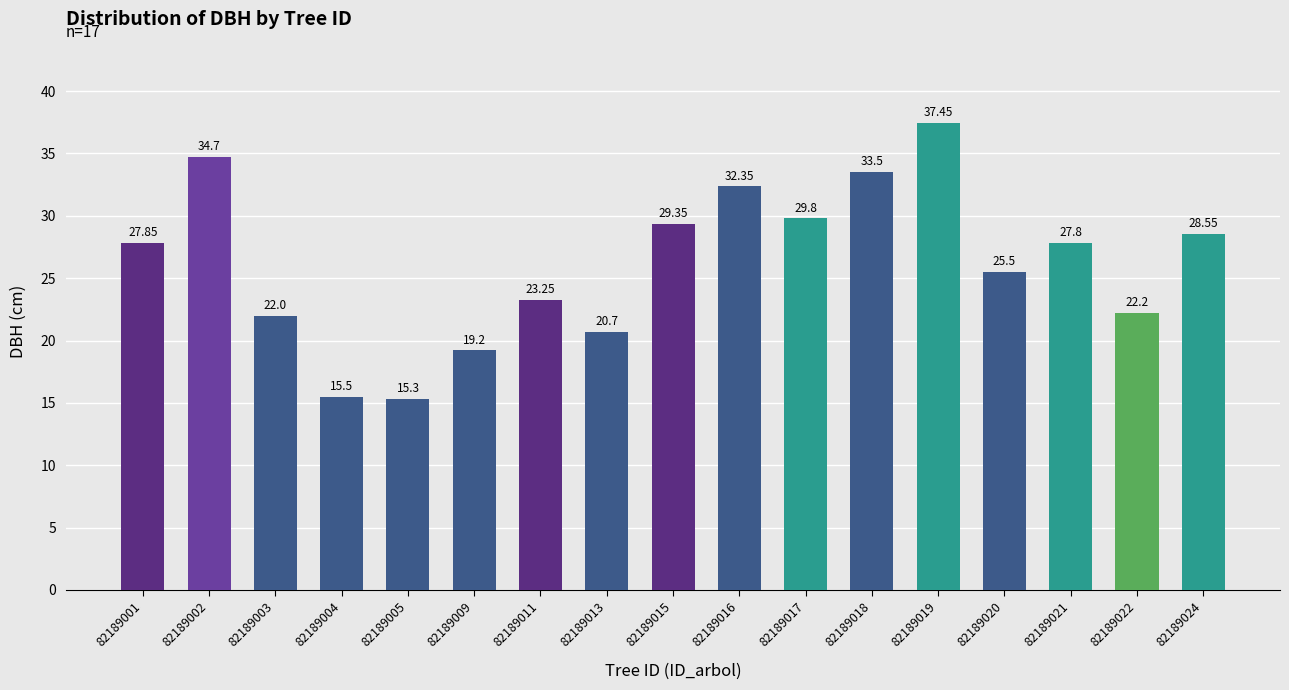

Approximately how many times larger is the value at 82189018 compared to 82189005?

2.2